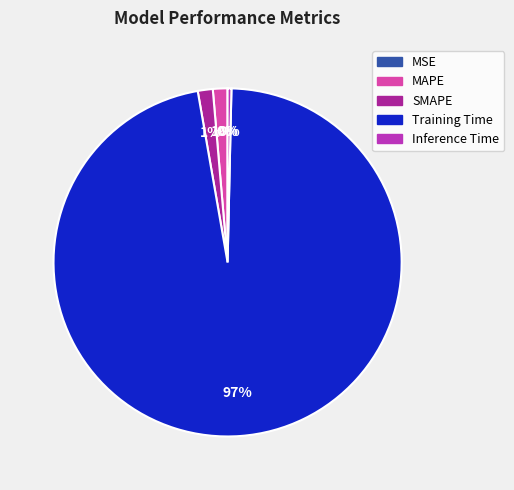

Is Inference Time the majority of the pie?

No